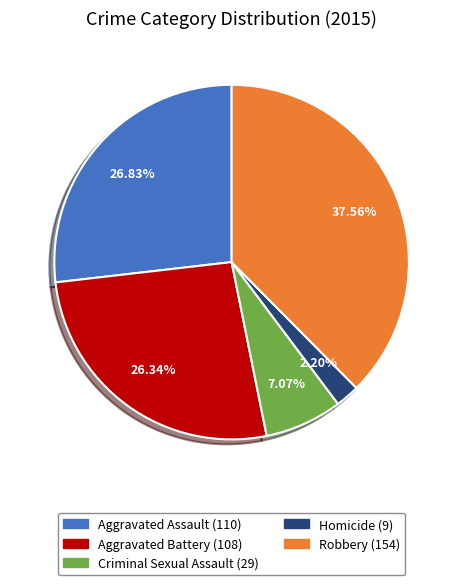

How many slices are in this pie chart?

5